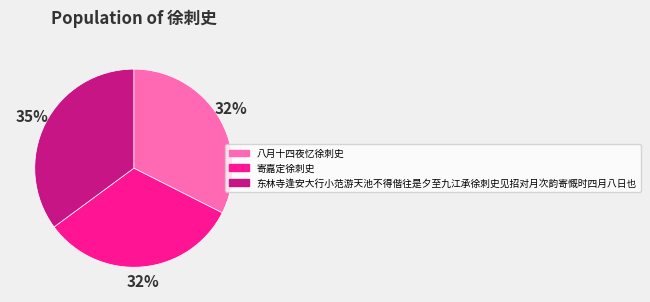

Is the sum of 八月十四夜忆徐刺史 and 寄嘉定徐刺史 greater than half?

Yes